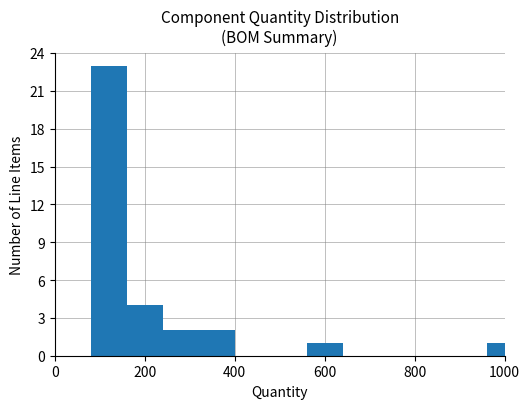

How many data points does each series have?

8